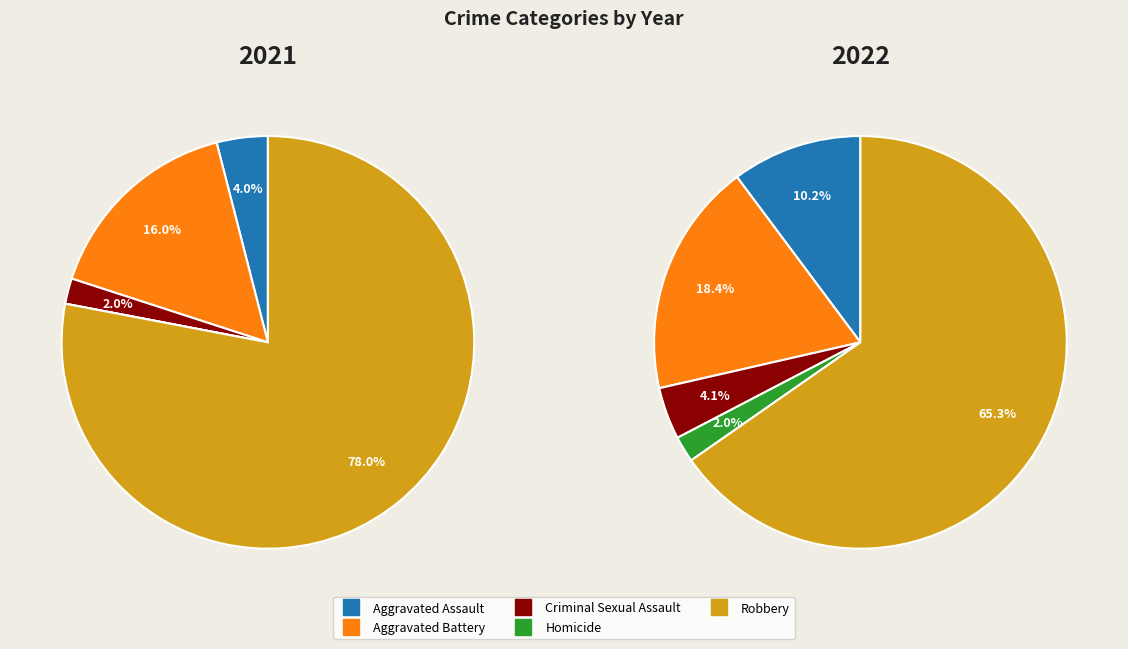

What percentage is NOT represented by Criminal Sexual Assault?

95.9%